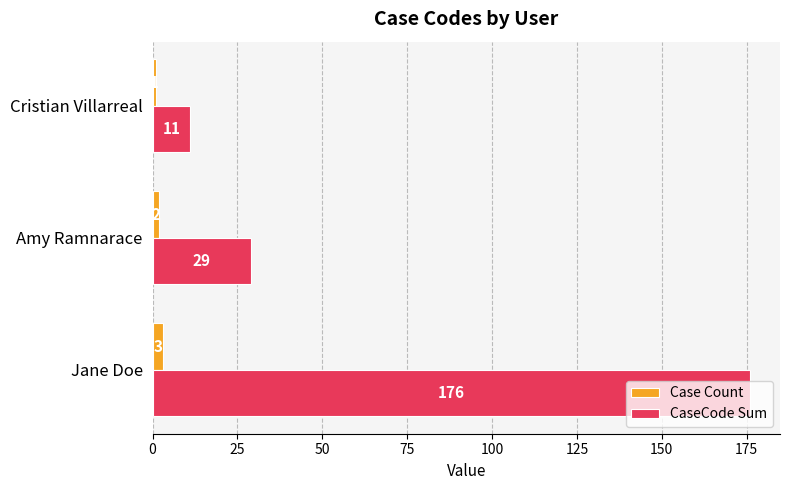

Where is Case Count nearest to the value 2?

Amy Ramnarace